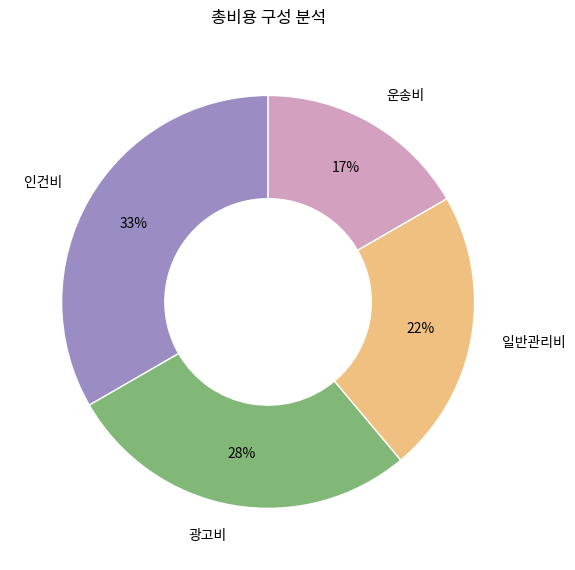

The 일반관리비 slice represents 22% of the pie. True or false?

True